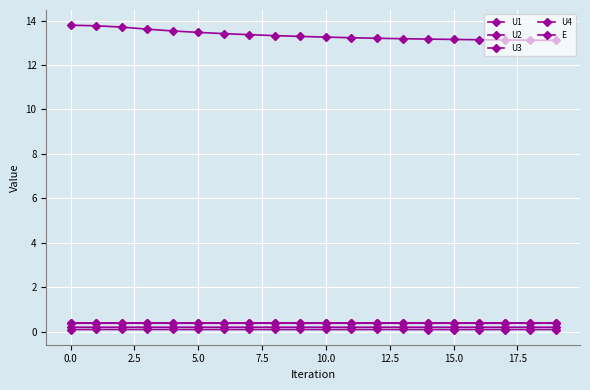

How many distinct data groups are displayed?

5